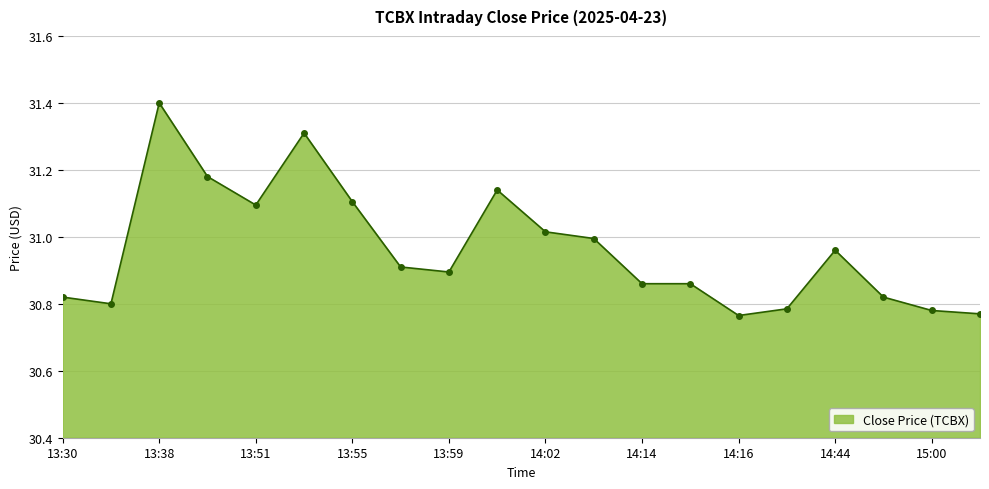

What is the difference between the maximum and minimum values?

0.6